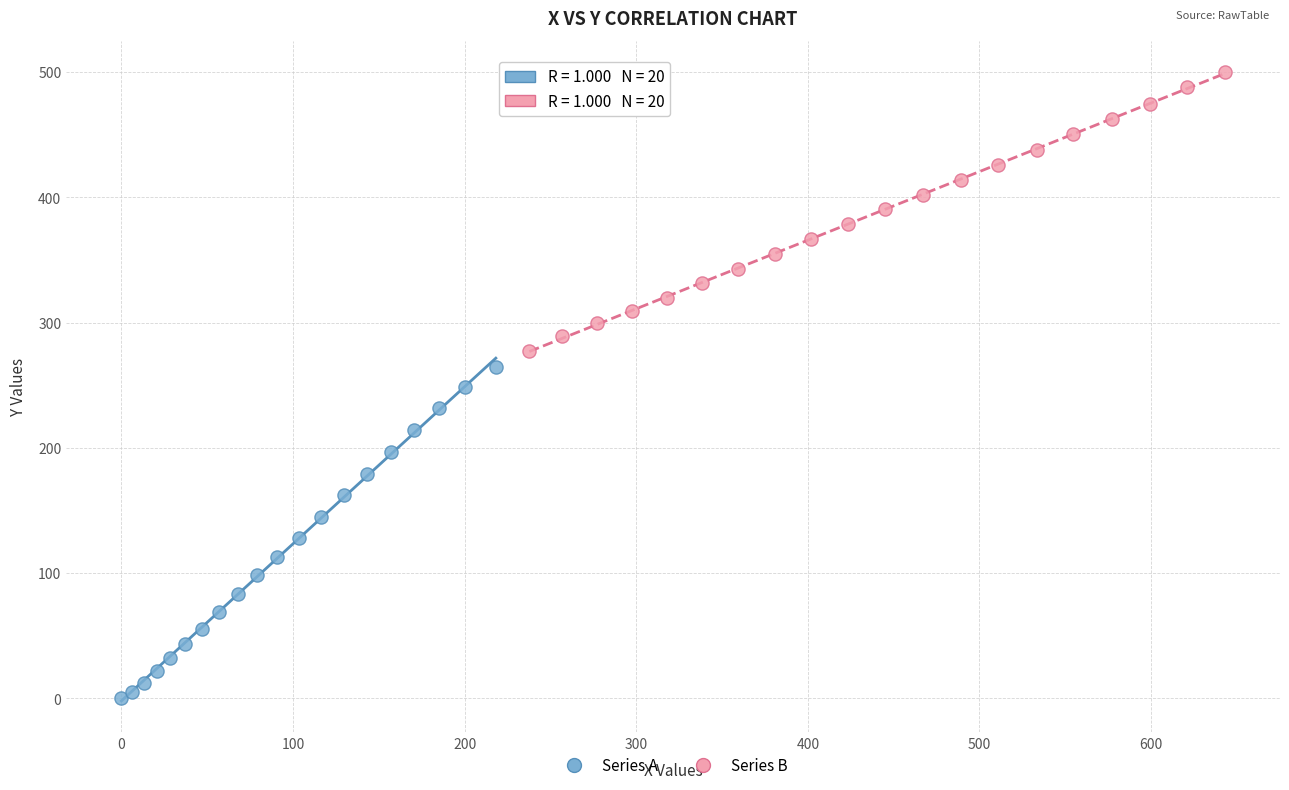

Which series reaches the maximum Y coordinate?

Series B